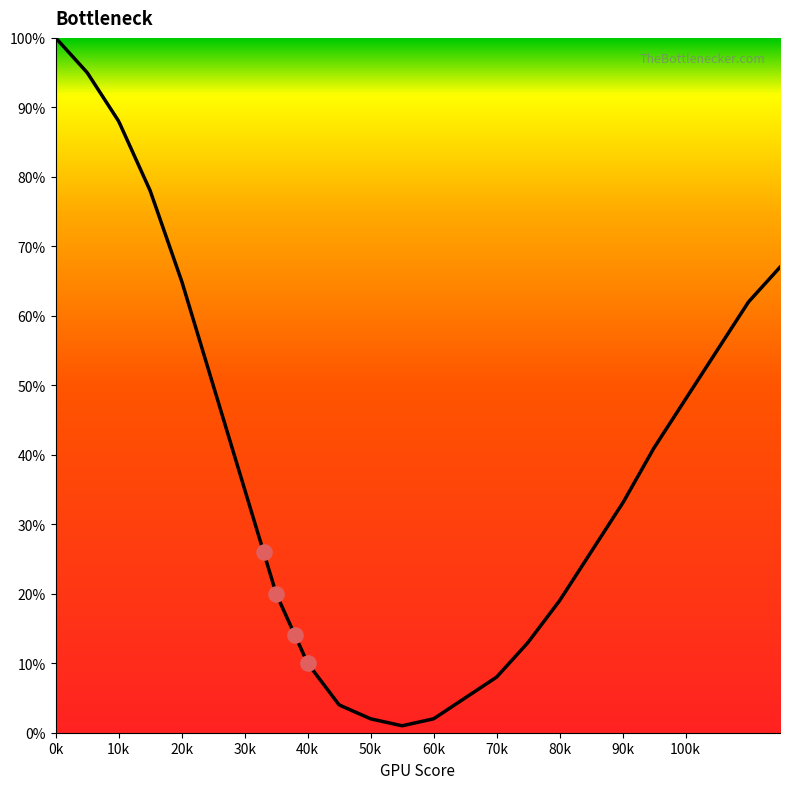

Between 100 and 115, which is larger?

115